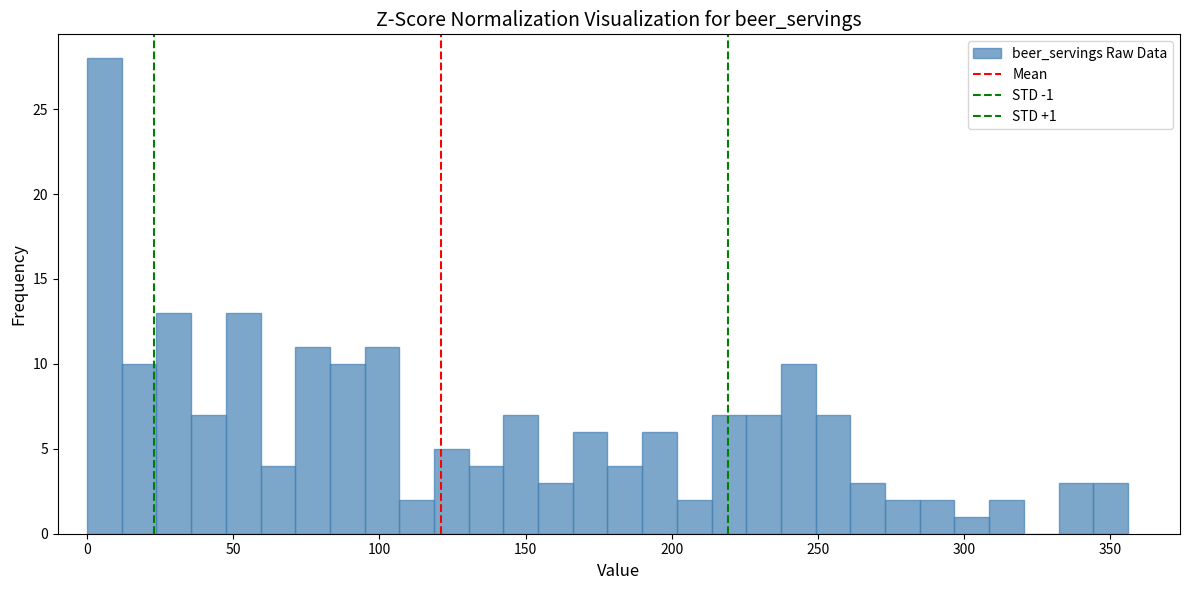

Read against the x-axis, roughly where is the centre of the tallest bar?

5